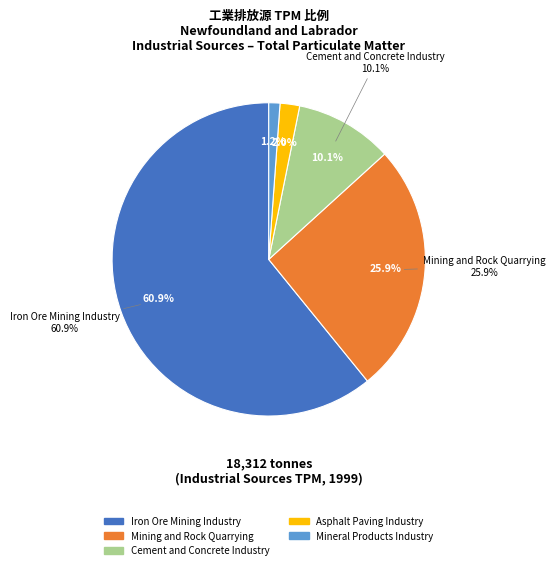

To the nearest percent, what portion does Cement and Concrete Industry represent?

10%